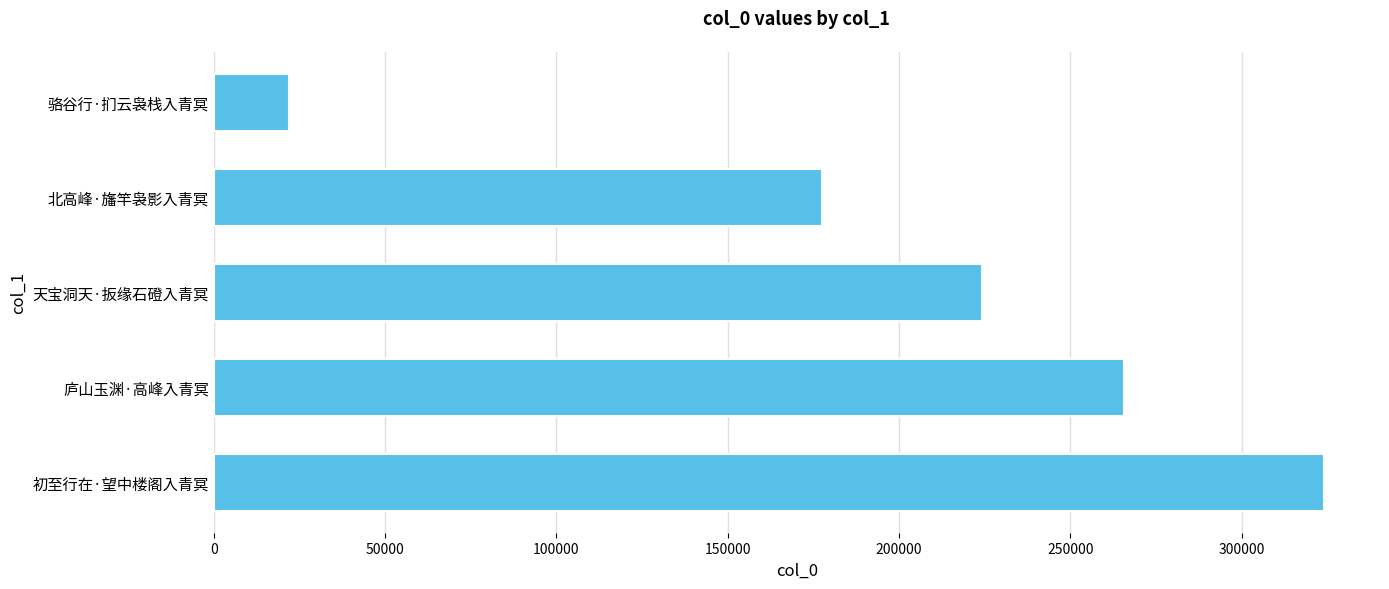

What is the difference between the maximum and minimum values?

302256